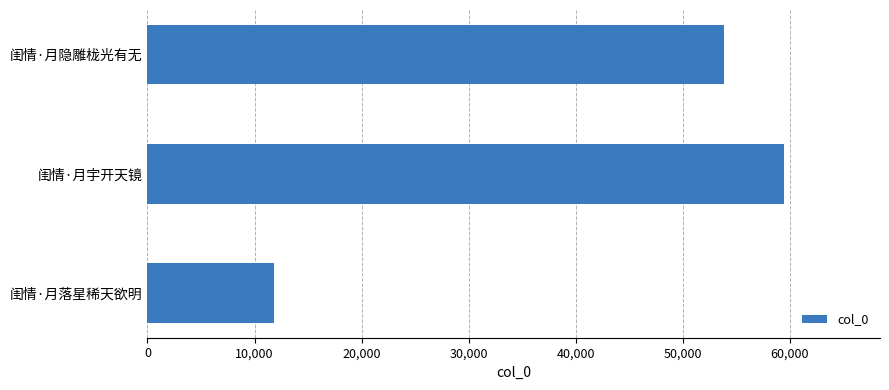

True or false: the data shows 5863 at 闺情·月落星稀天欲明.

False